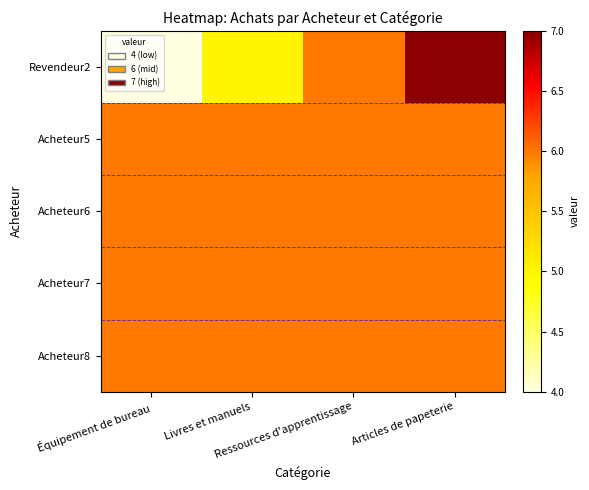

Which label corresponds to the smallest value in the chart?

Équipement de bureau